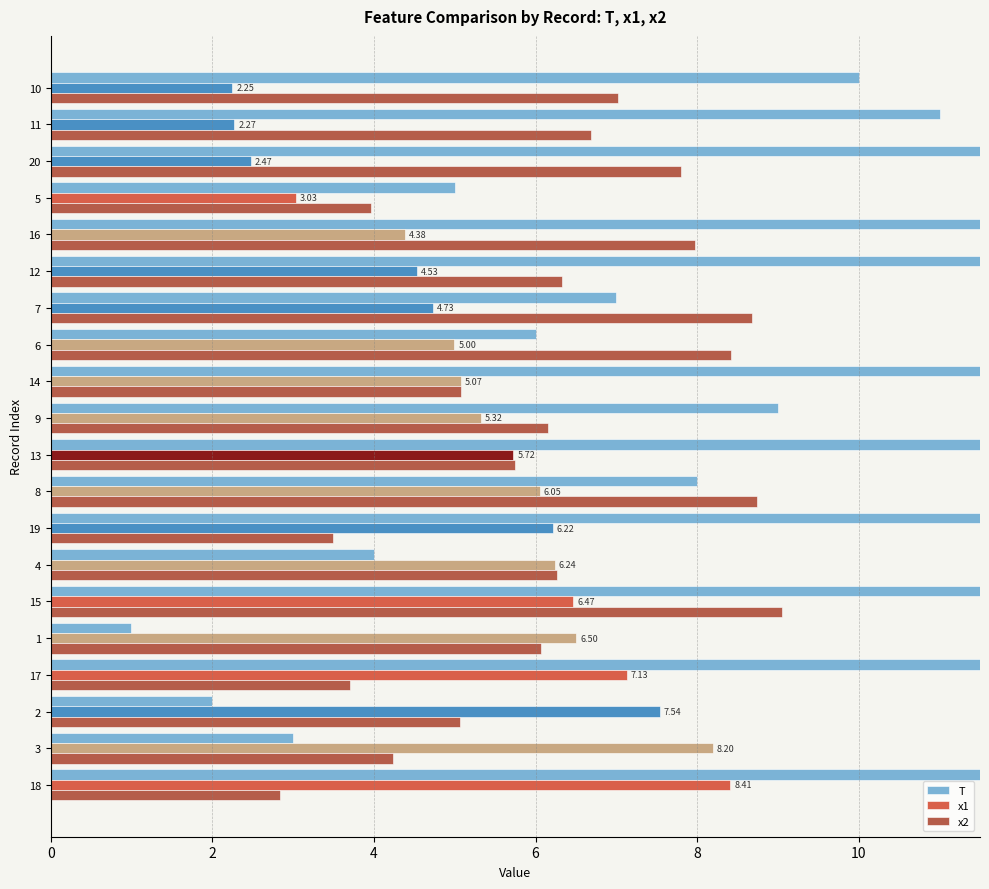

What is the value of the x1 bar at the 5th from the left?

6.5